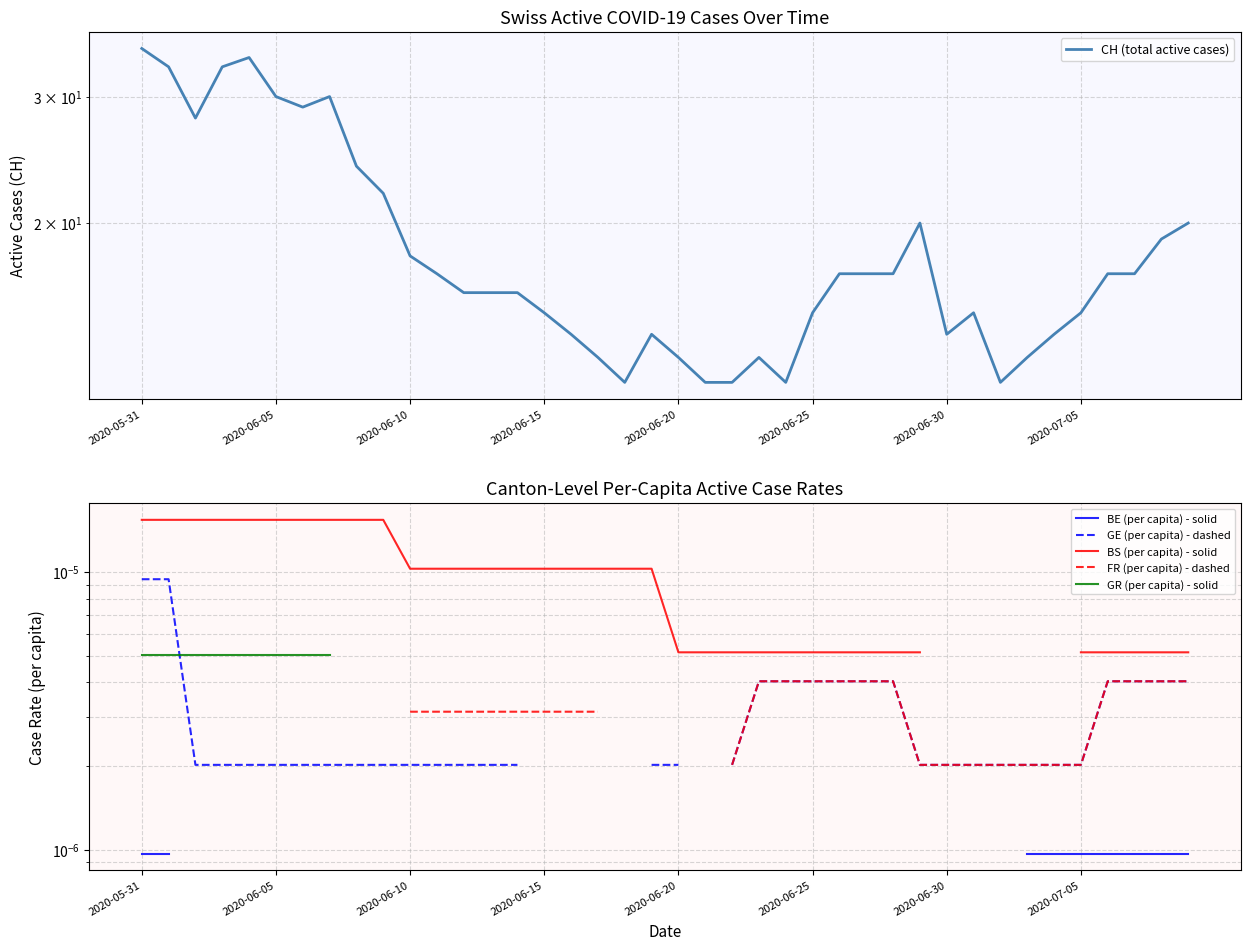

True or false: BE (per capita) - solid has more than 0 points higher than both neighbors.

False